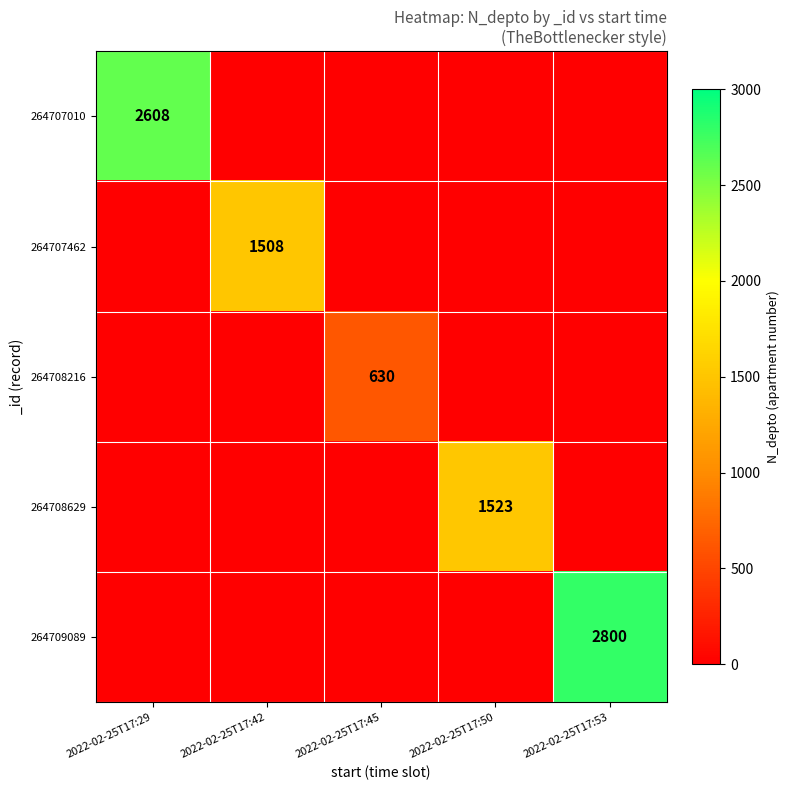

At how many categories does at least one series exceed 1121?

4